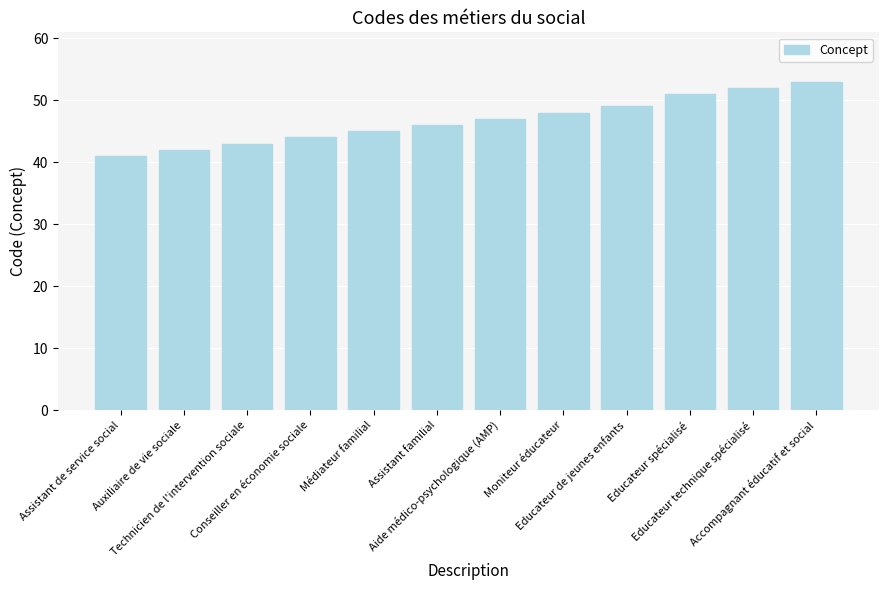

Where is the data nearest to the value 47?

Aide médico-psychologique (AMP)